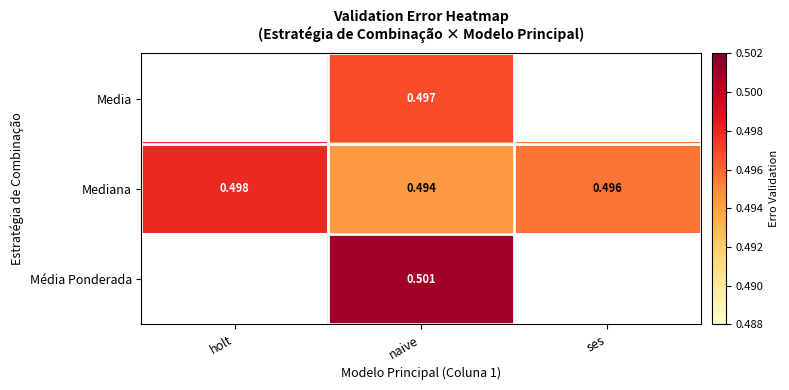

Is it true that Média Ponderada equals 0.5 at naive?

True